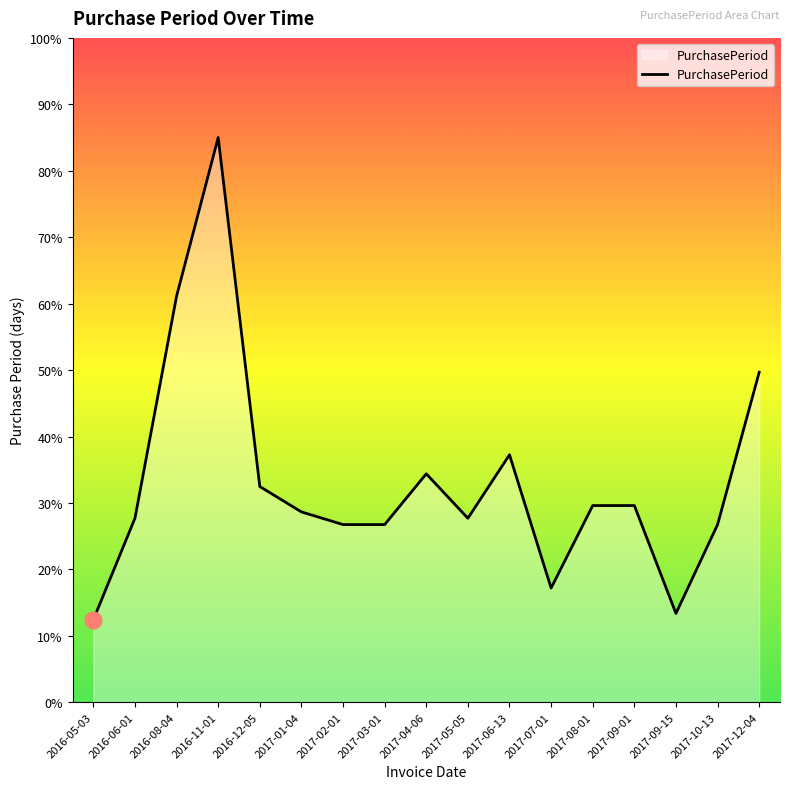

What is the maximum value shown in the chart?

85.0